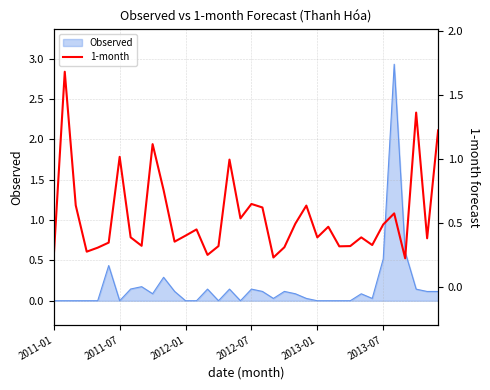

What is the value of the 28th point from the left?

0.3